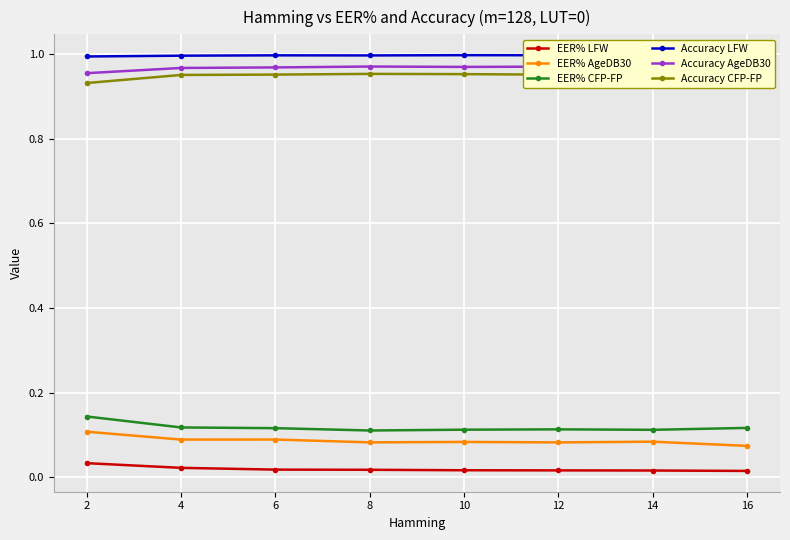

Count the EER% LFW values in the range 0 to 1.

8